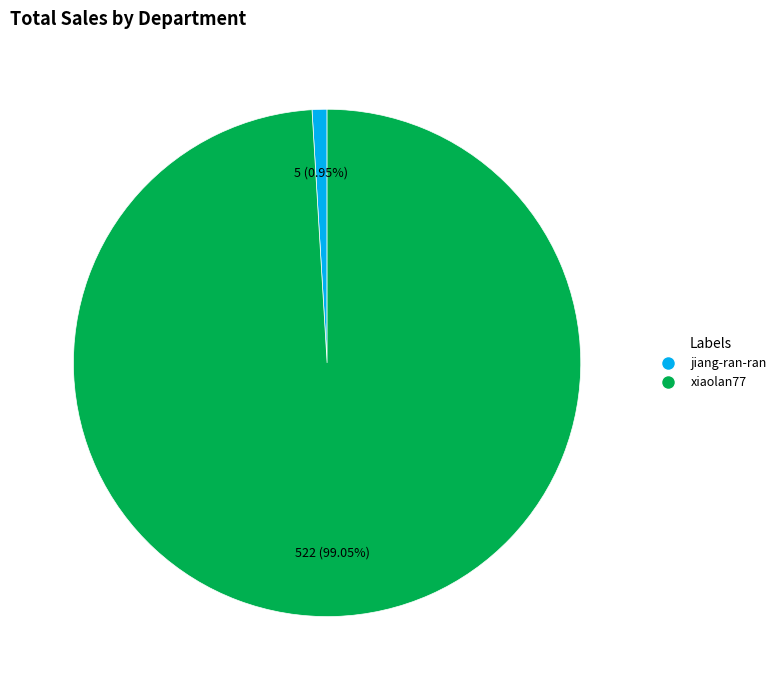

How many segments does this pie chart have?

2